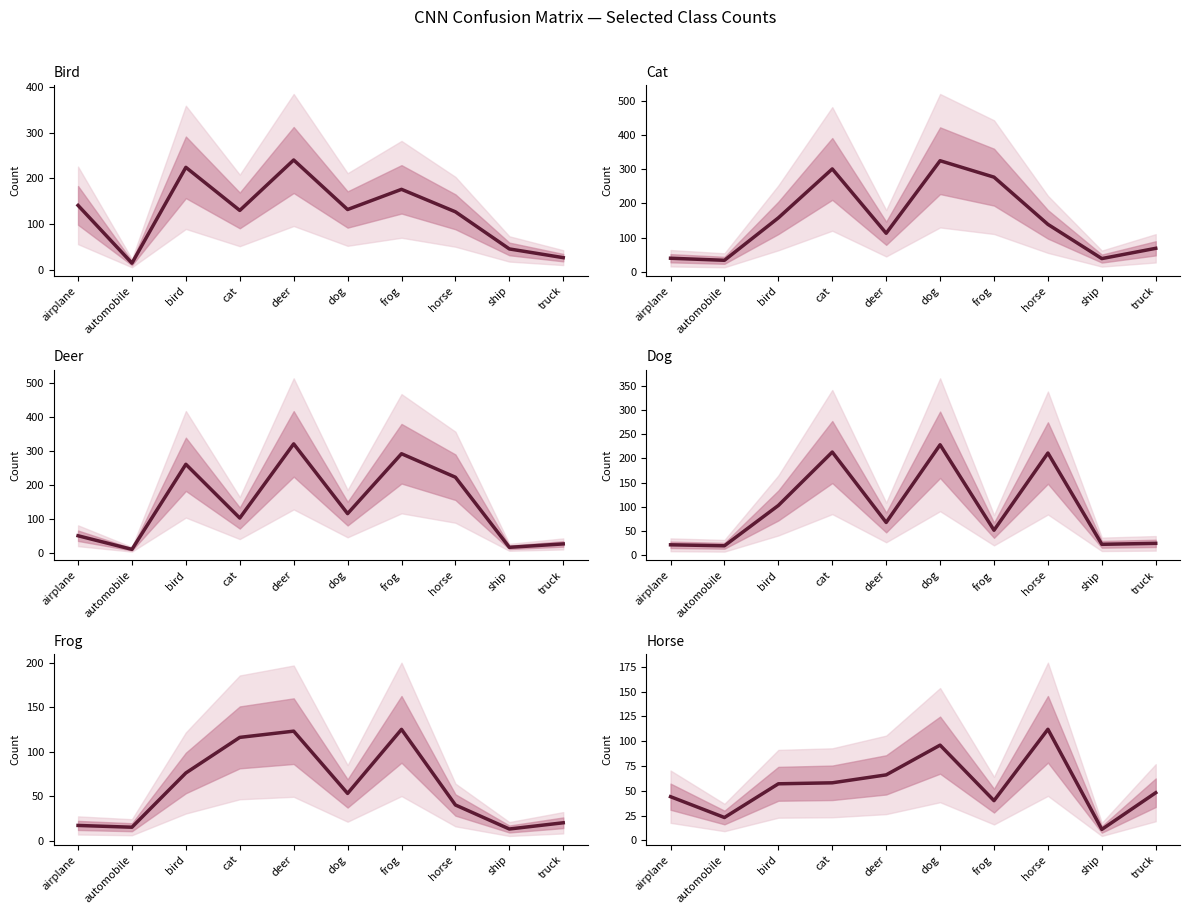

What is the value of the deer point at the 10th from the left?

27